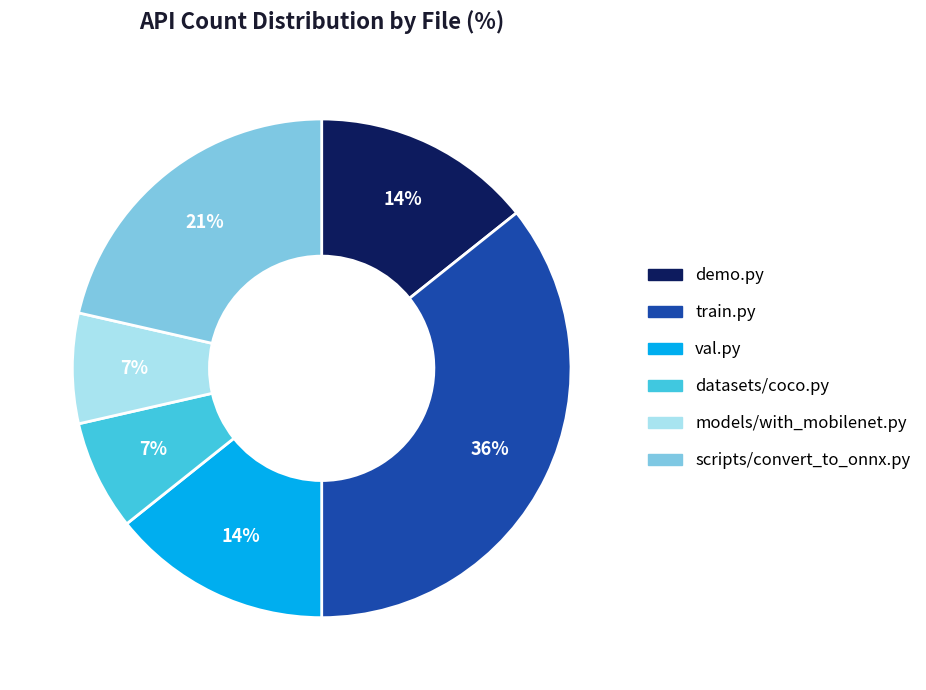

Is it true that demo.py is 14% of the pie?

True